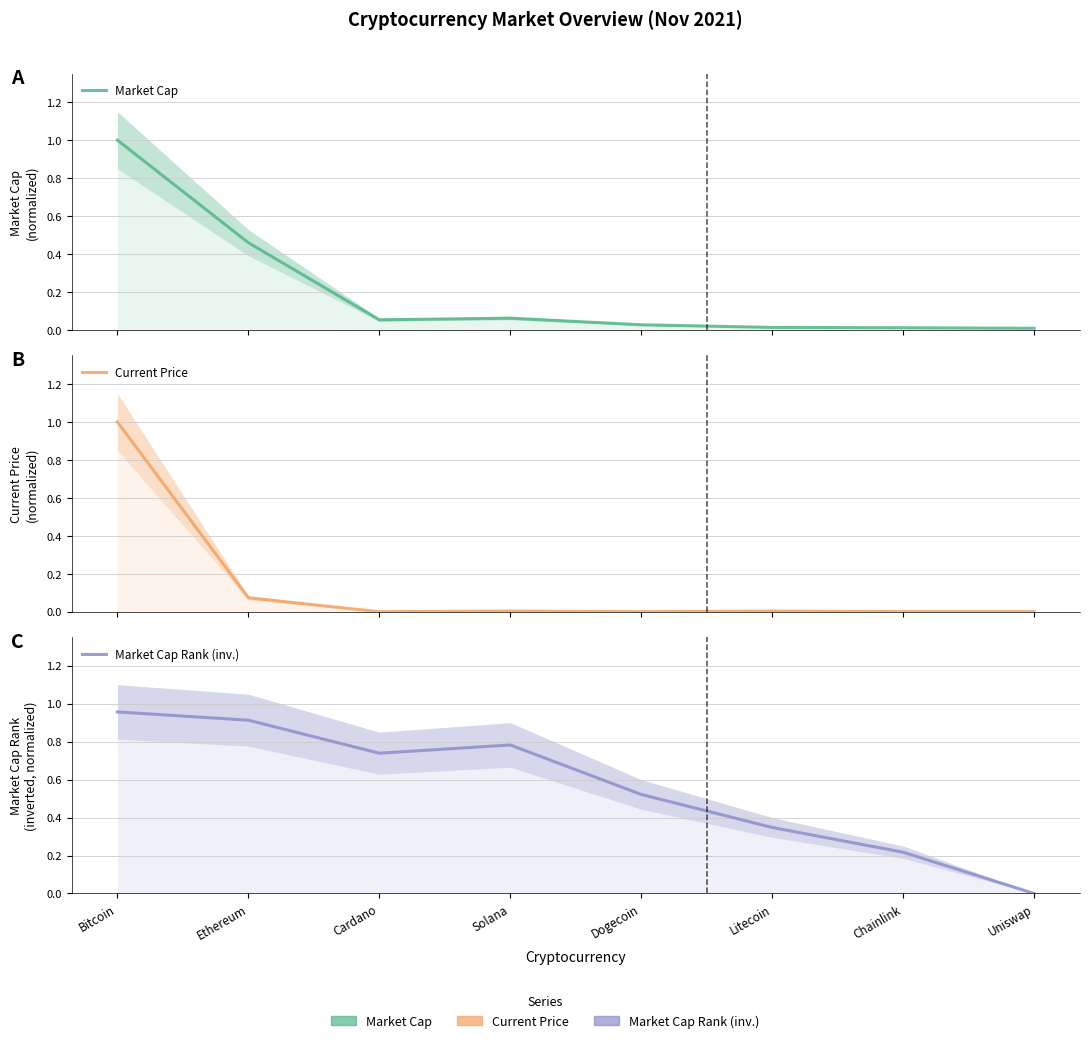

List the series in order of their overall mean, highest first.

Market Cap Rank (inv.), Market Cap, Current Price